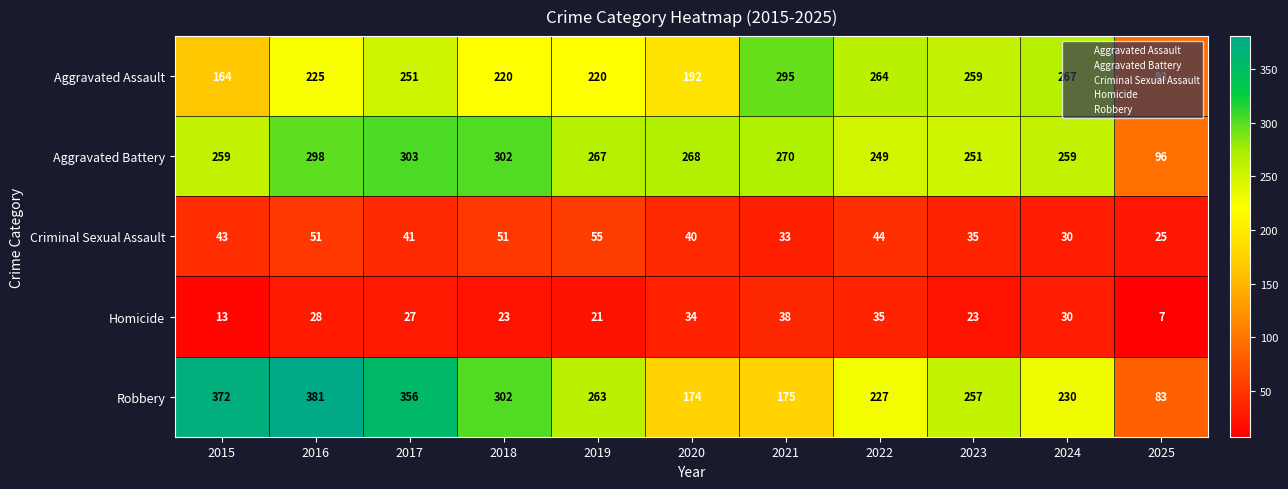

What is the average value of the Criminal Sexual Assault series?

41